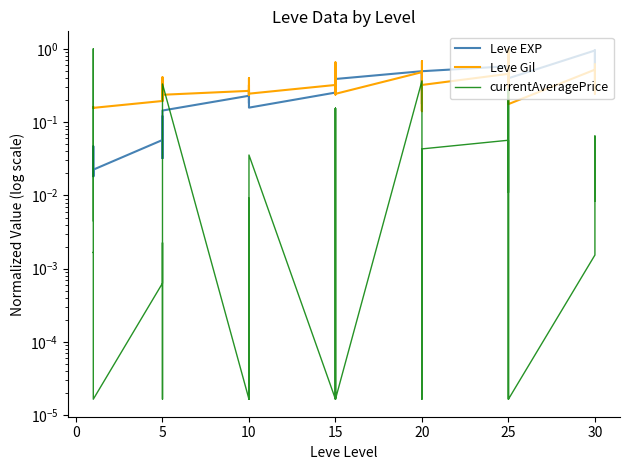

What is the difference between the maximum and second lowest values in the currentAveragePrice series?

1.0